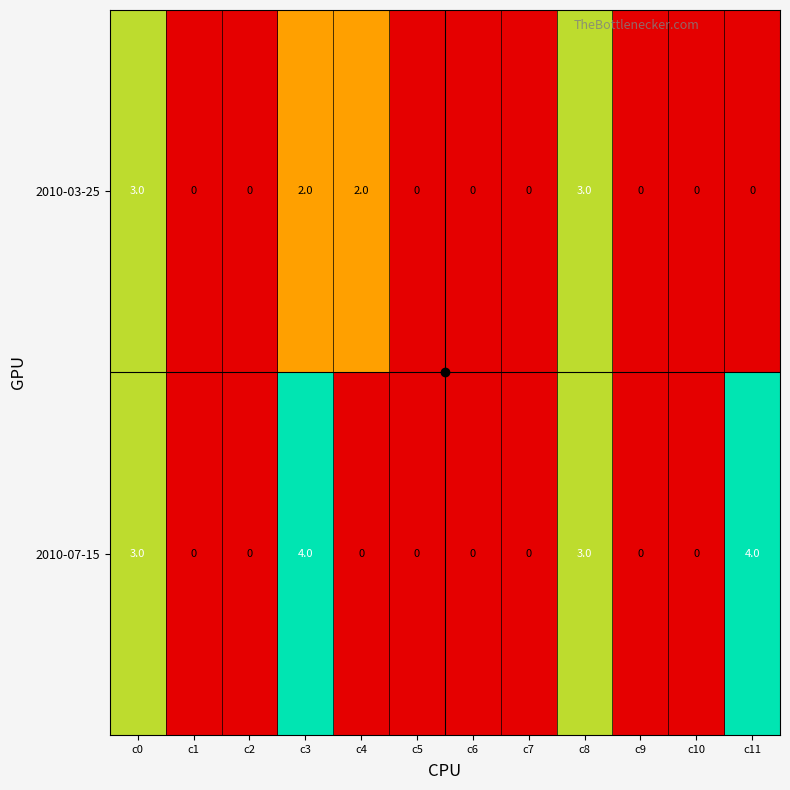

Rank the series by their average value, from lowest to highest.

2010-03-25, 2010-07-15